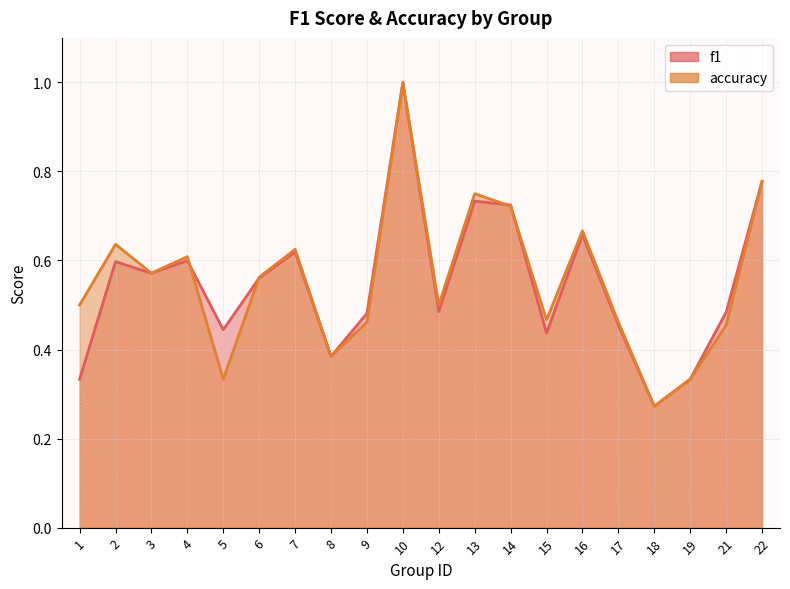

Between 14 and 15, which series saw the biggest shift?

f1